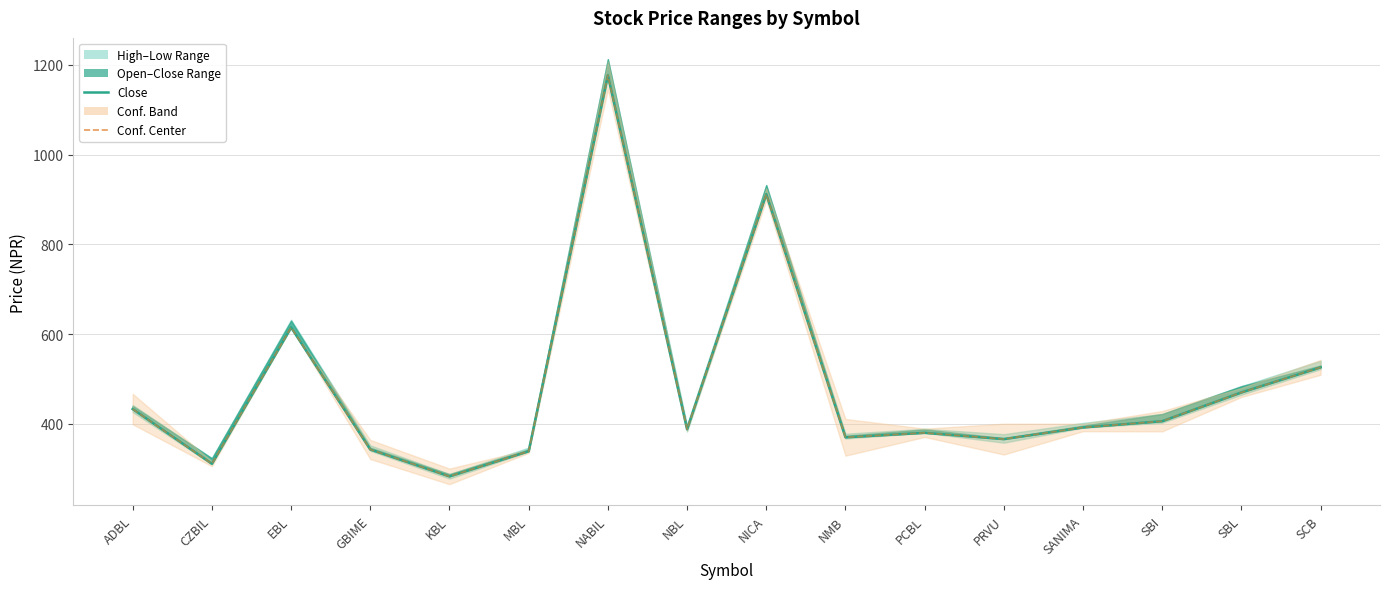

At which category does the chart reach its minimum across all series?

KBL